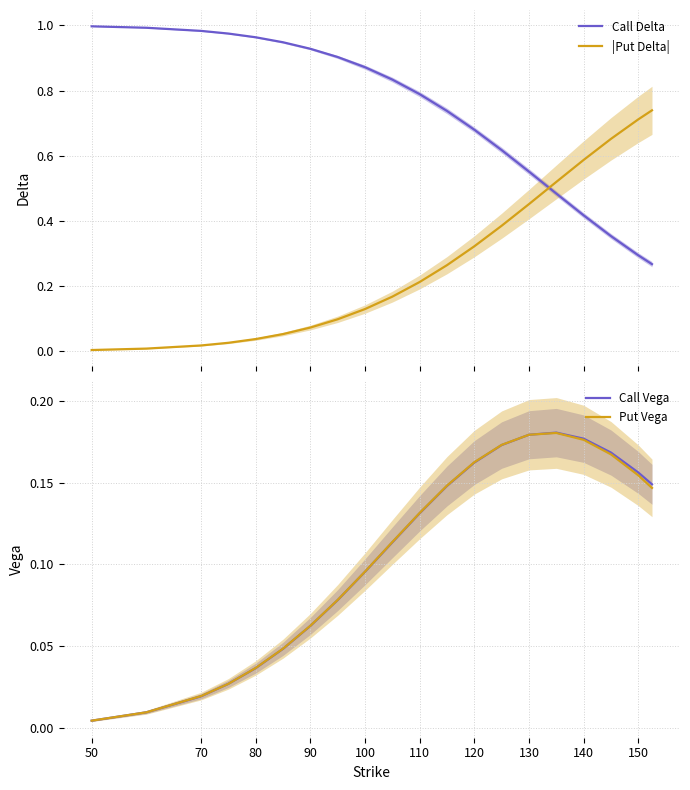

After their last crossing, which series has the higher values: Call Delta or |Put Delta|?

|Put Delta|